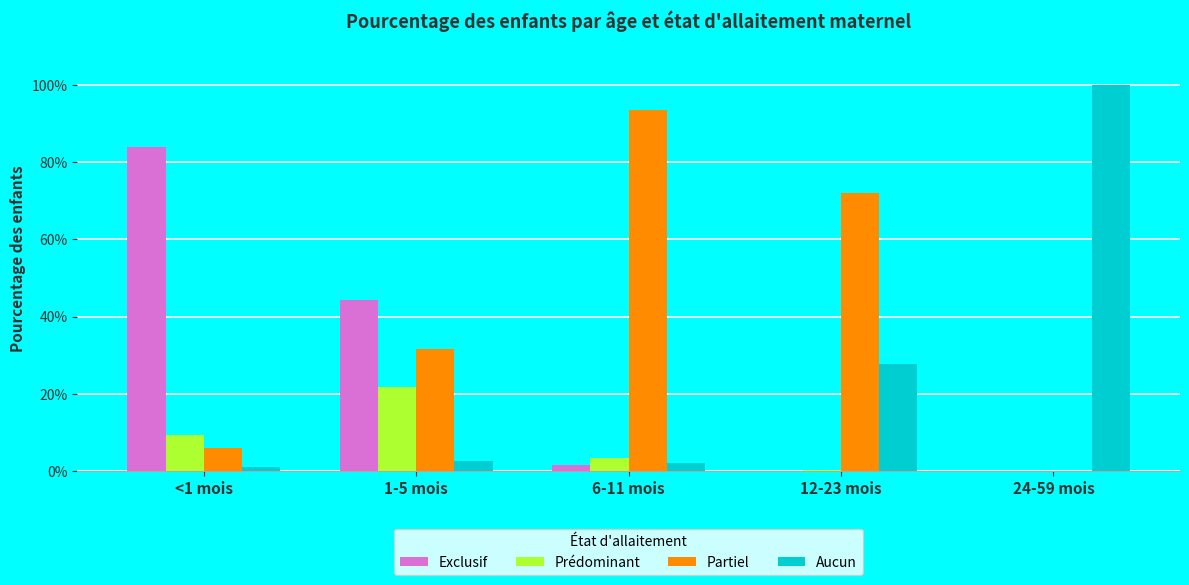

Does the chart contain stacked bars?

No